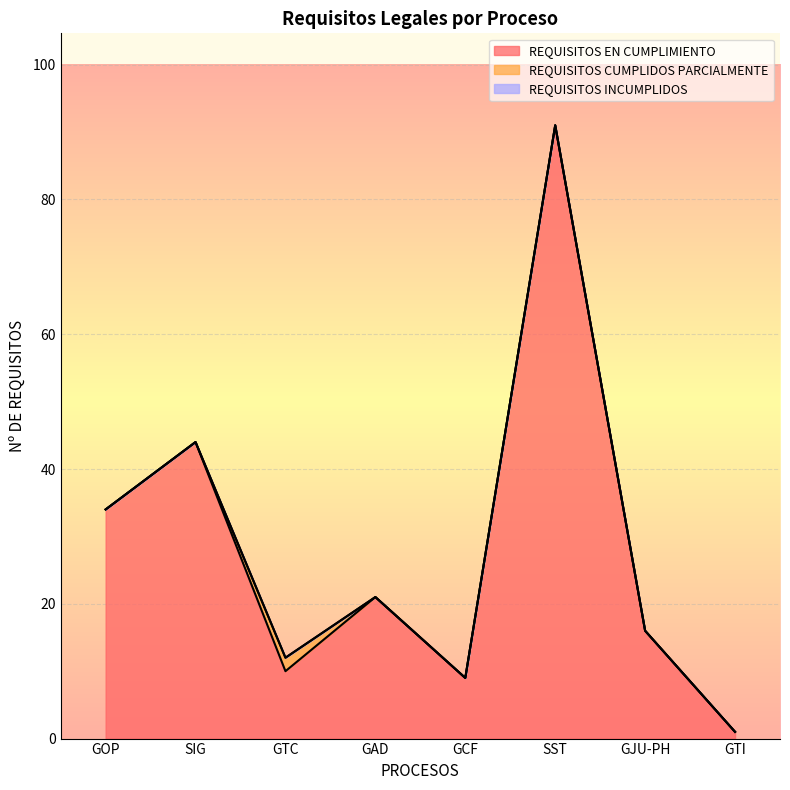

At which category does the chart reach its peak across all series?

SST